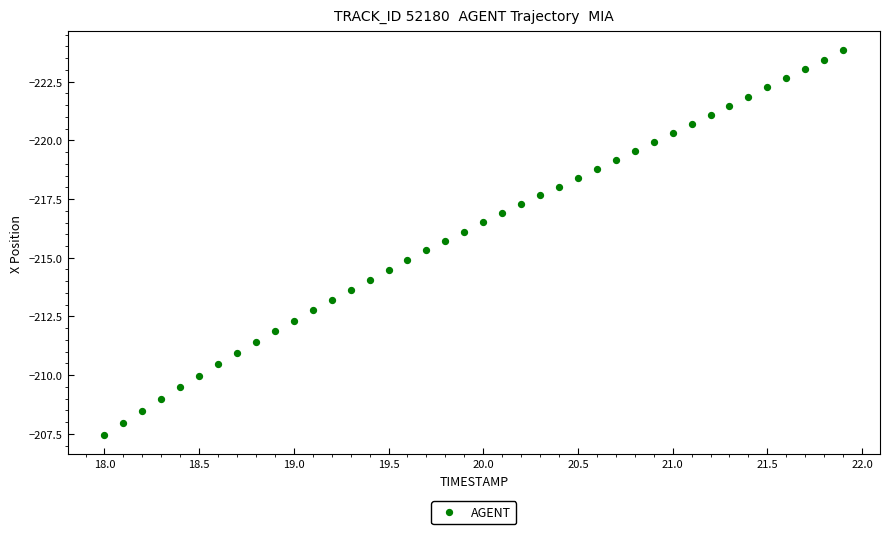

What is the range of Y values (max minus min)?

16.4